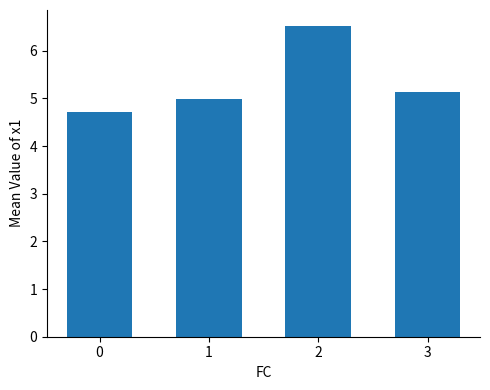

What is the average value?

5.3